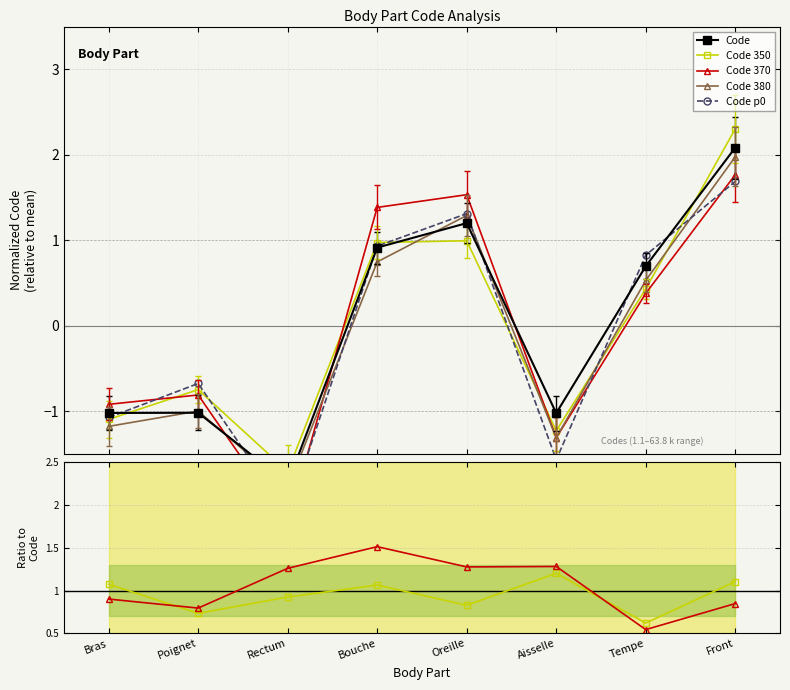

Rank the categories by value from highest to lowest.

Front, Oreille, Bouche, Tempe, Poignet, Bras, Aisselle, Rectum